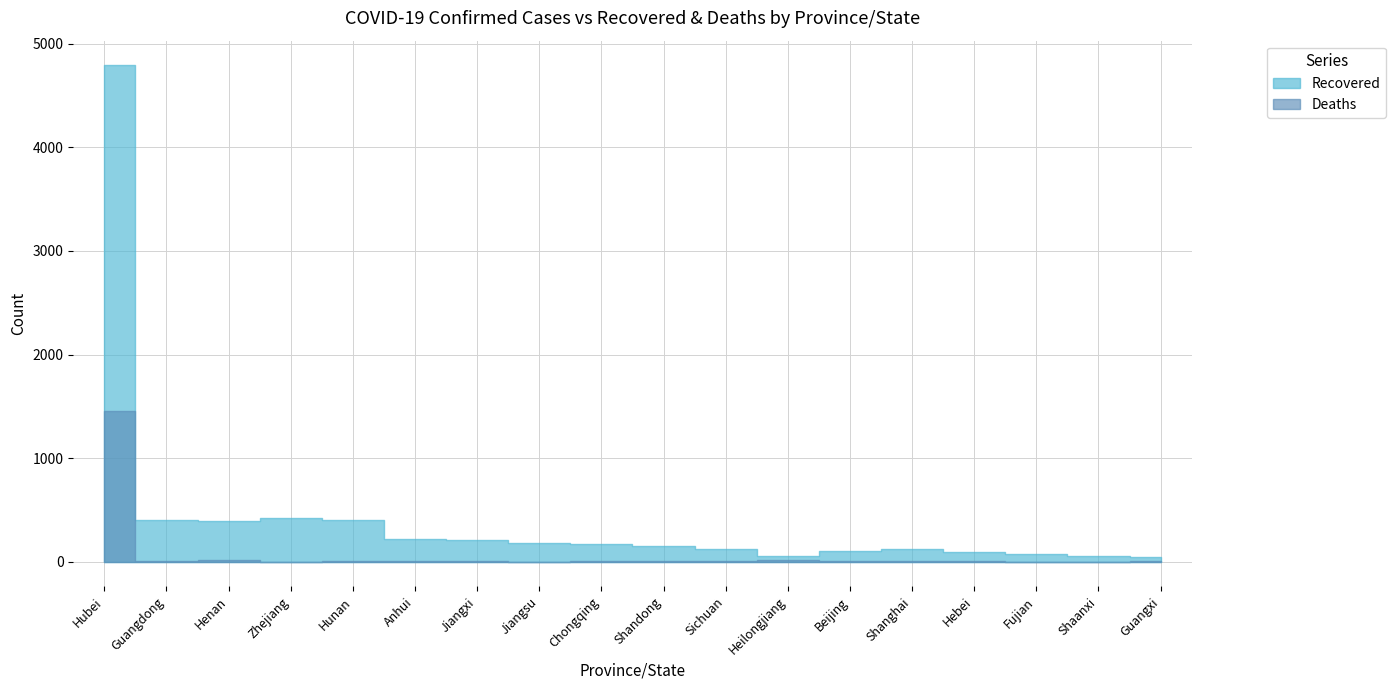

Which category has the highest value in the Deaths series?

Hubei